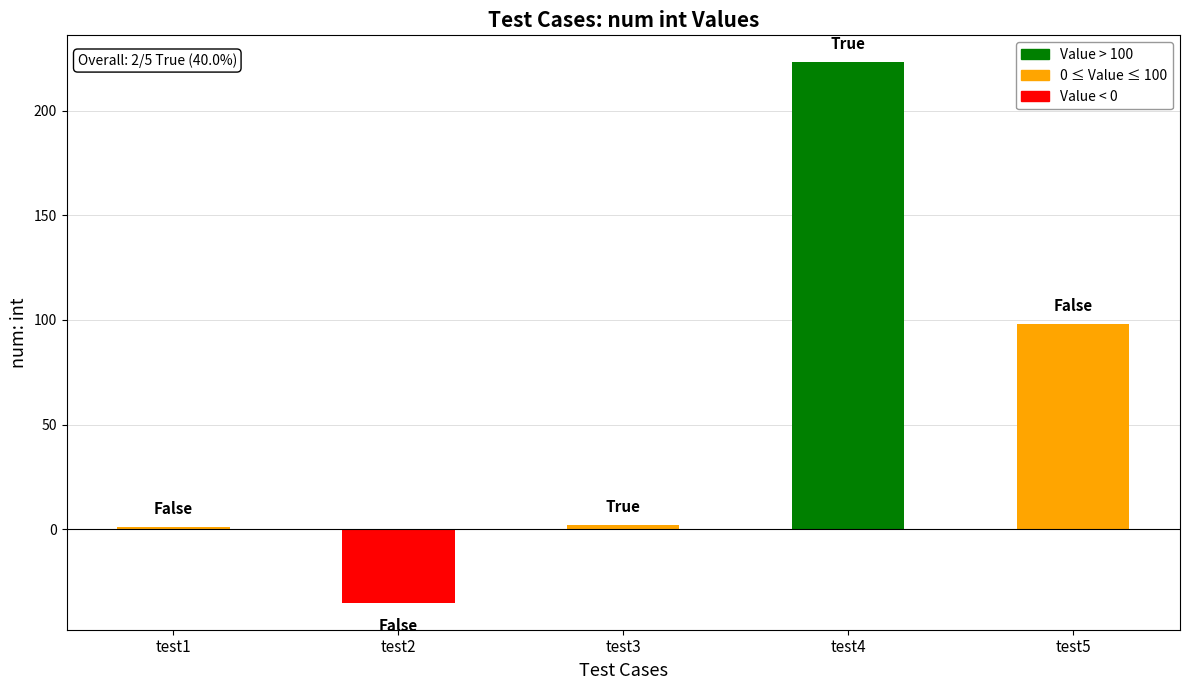

What is the greatest value displayed?

223